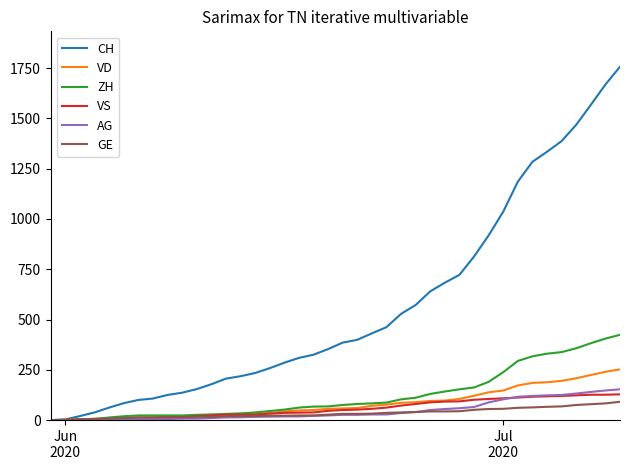

Which series has the largest range (max minus min)?

CH